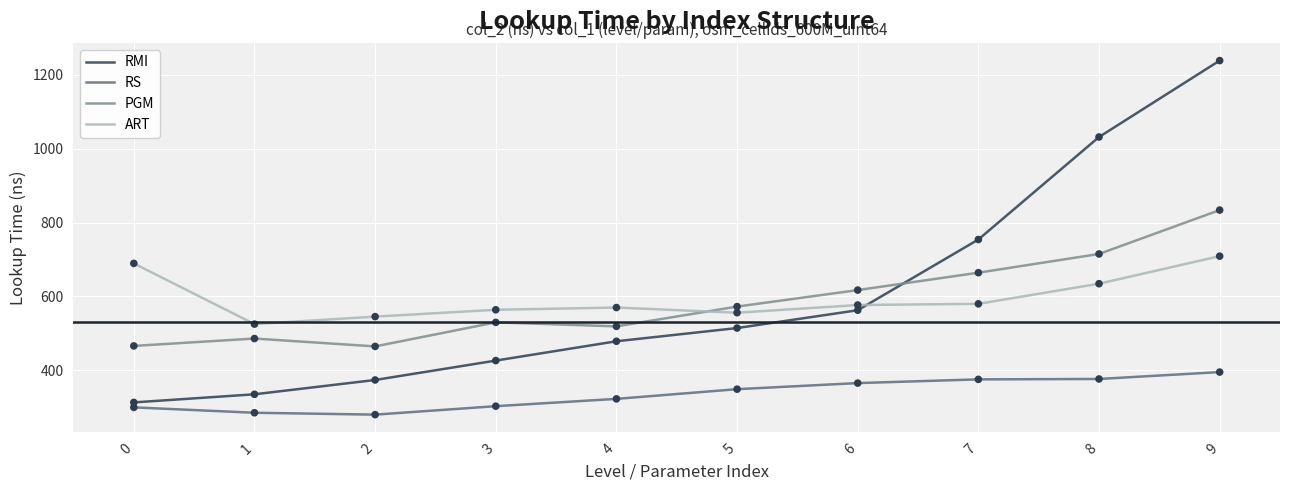

Which series has the widest spread of values?

RMI